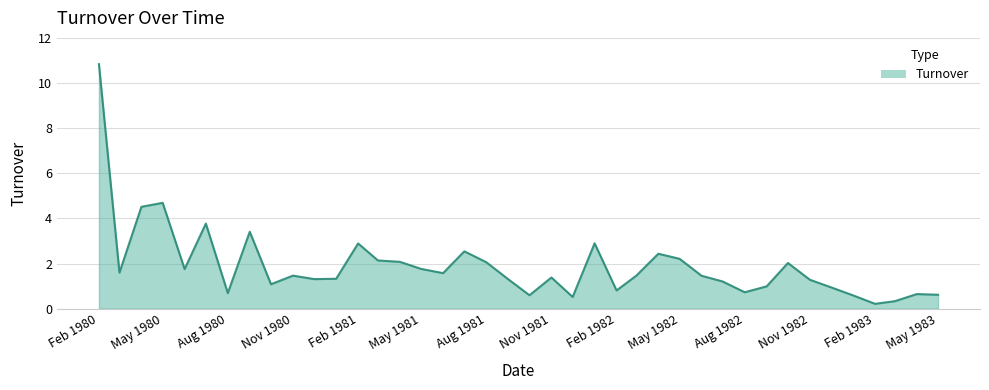

What is the maximum value shown in the chart?

10.8